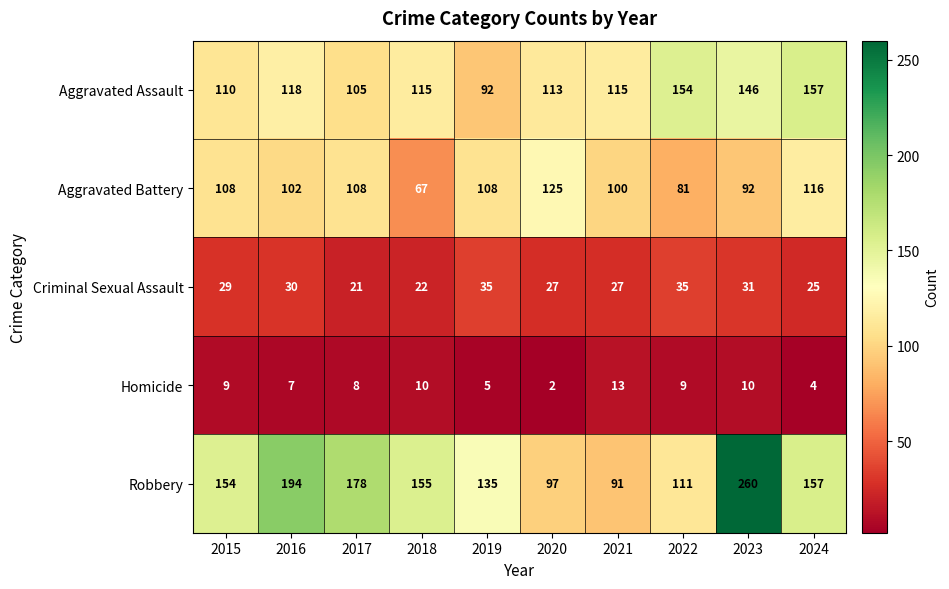

Which series changed the most between 2015 and 2024?

Aggravated Assault